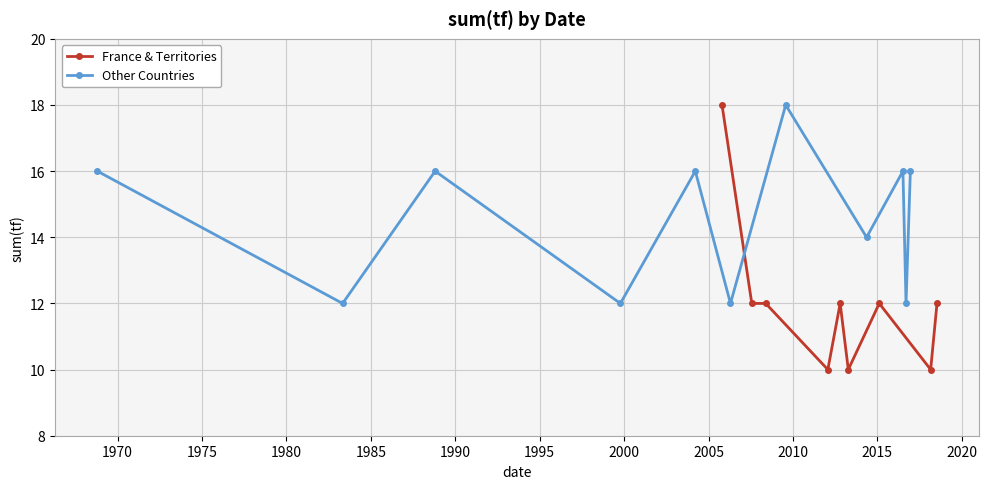

What is the change in value from 1999-10-13 to 2013-04-13?

-2